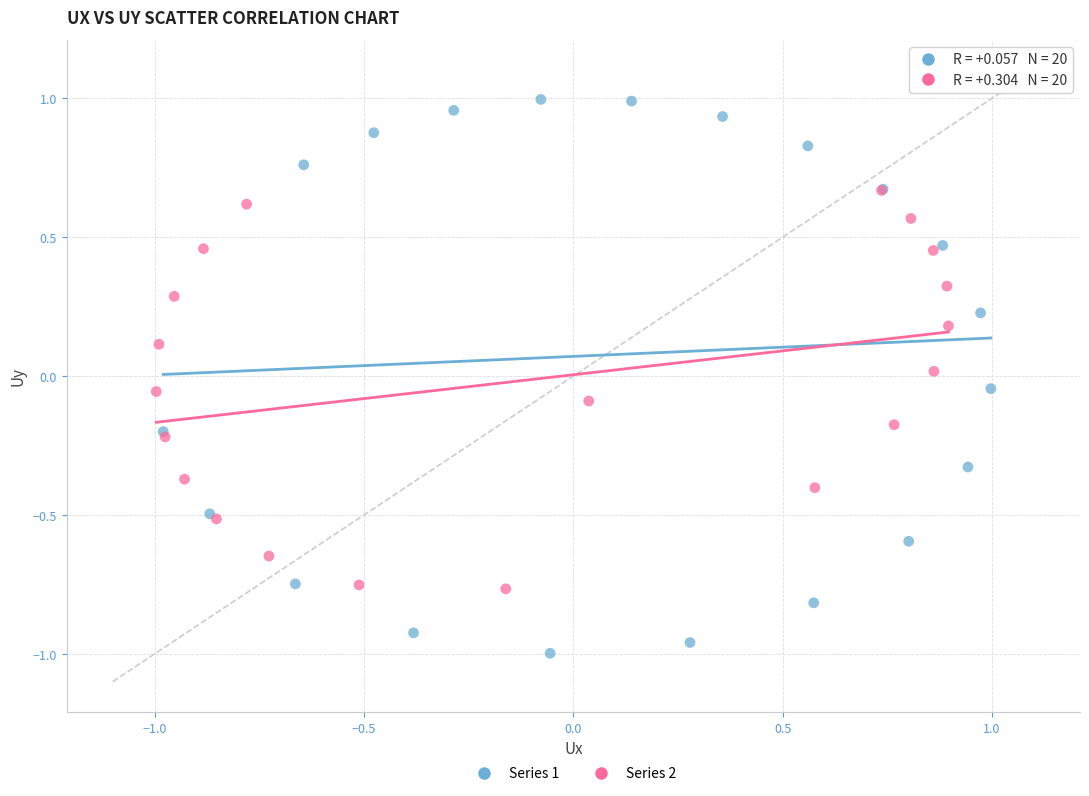

What are all the series names shown in the legend?

Series 1, Series 2